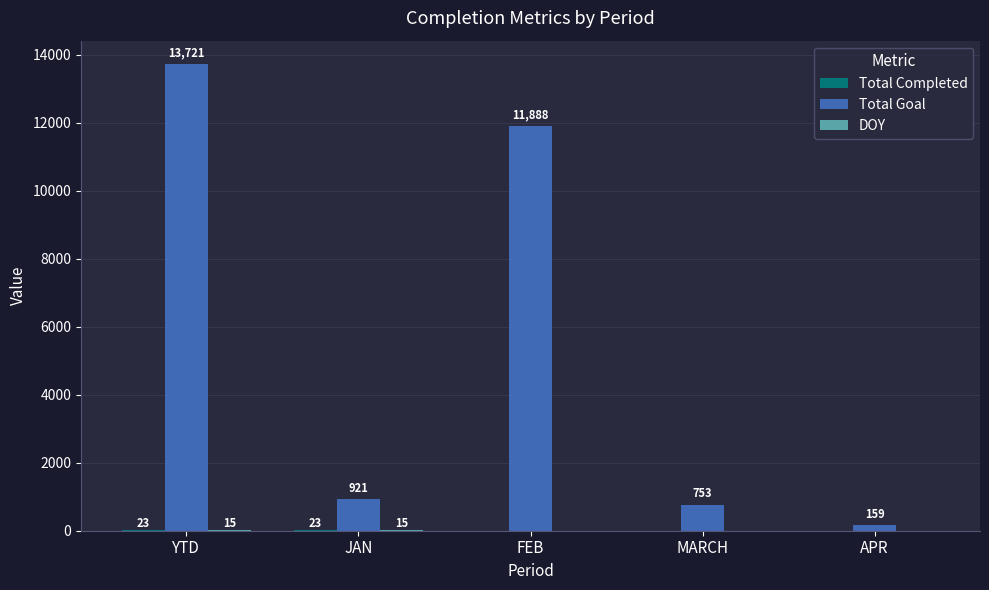

How many groups of bars are there?

5